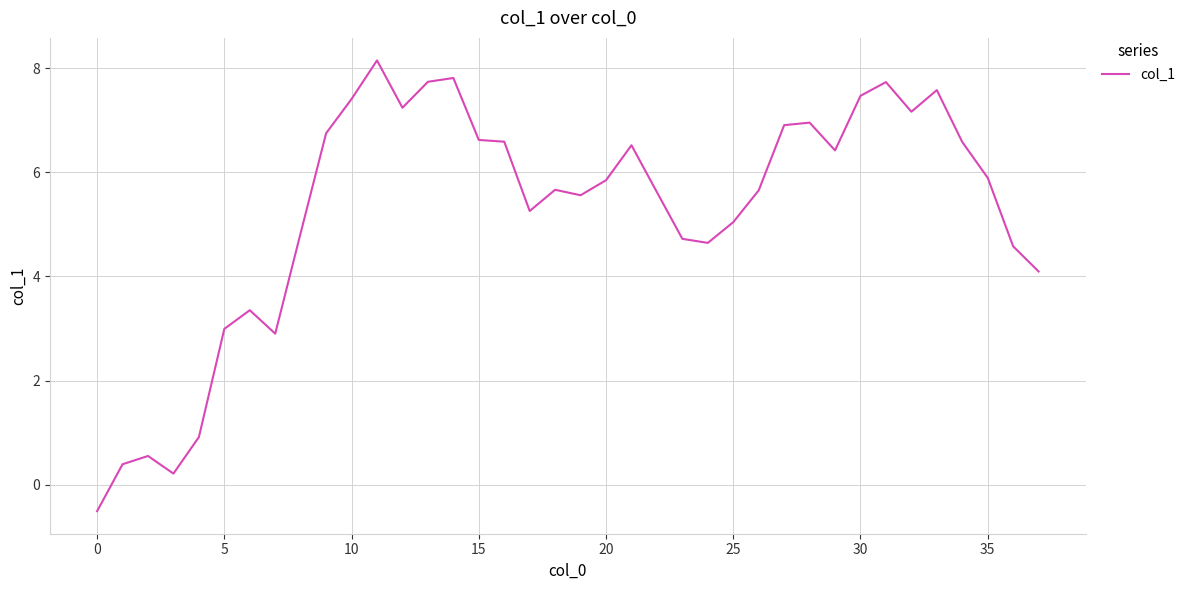

What is the minimum value shown in the chart?

-0.5